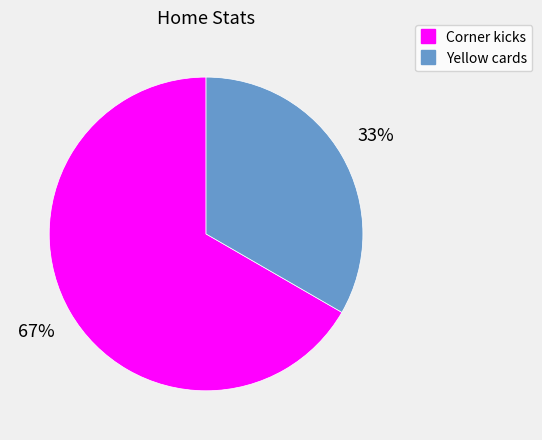

Which category has the smallest portion of the pie?

Yellow cards